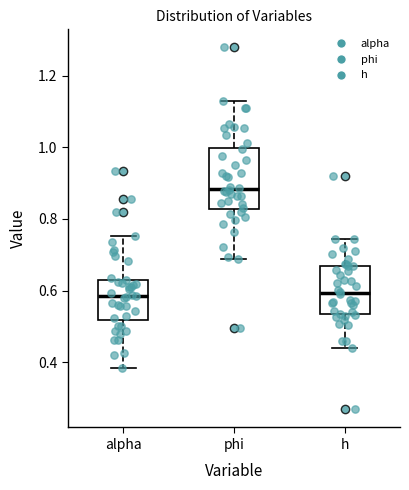

Comparing the boxes themselves (not the whiskers), which one is the tallest?

phi